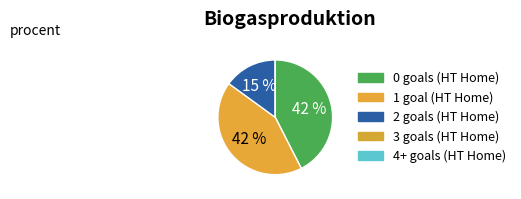

Rank the categories by value from highest to lowest.

0, 1, 2, 3, 4+